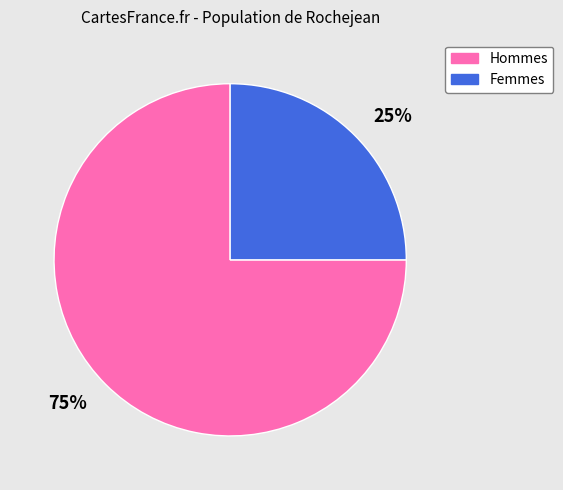

Which category has the smallest portion of the pie?

Femmes